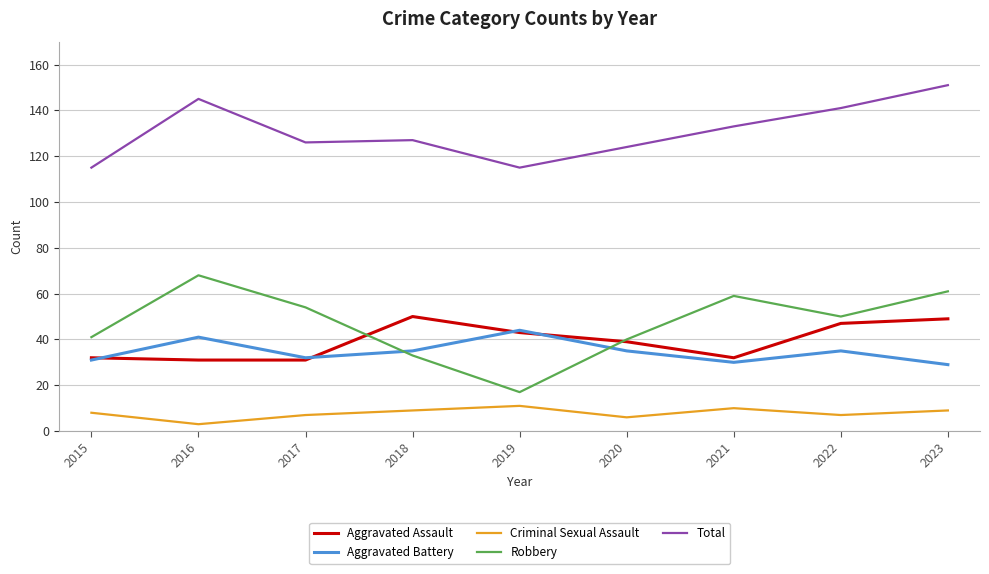

True or false: Total and Robbery cross at least once.

False